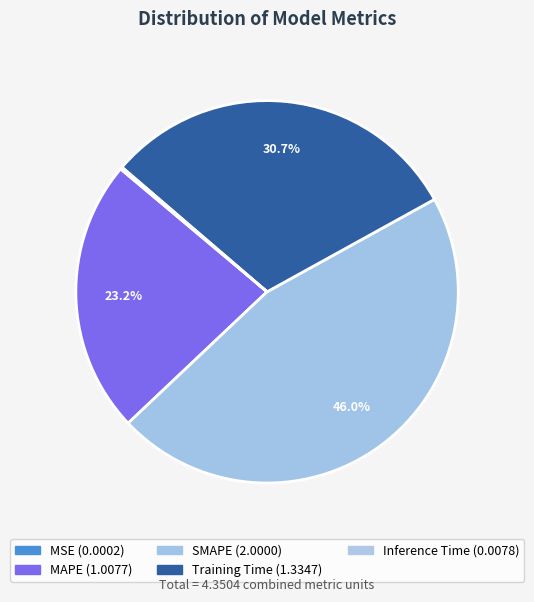

To the nearest percent, what is the combined percentage of Inference Time and SMAPE?

46%